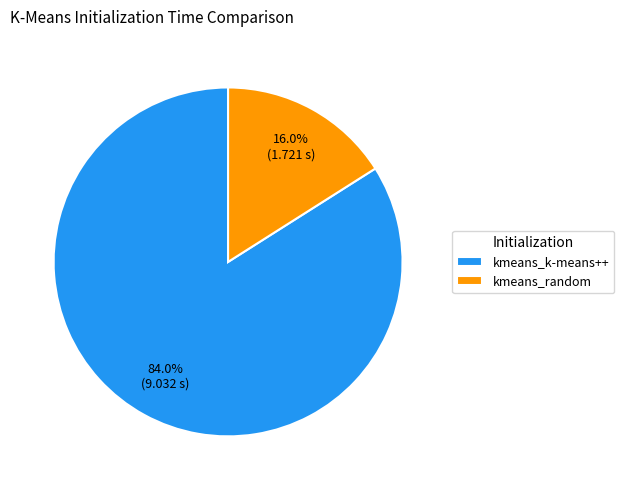

The kmeans_k-means++ slice represents 84% of the pie. True or false?

True